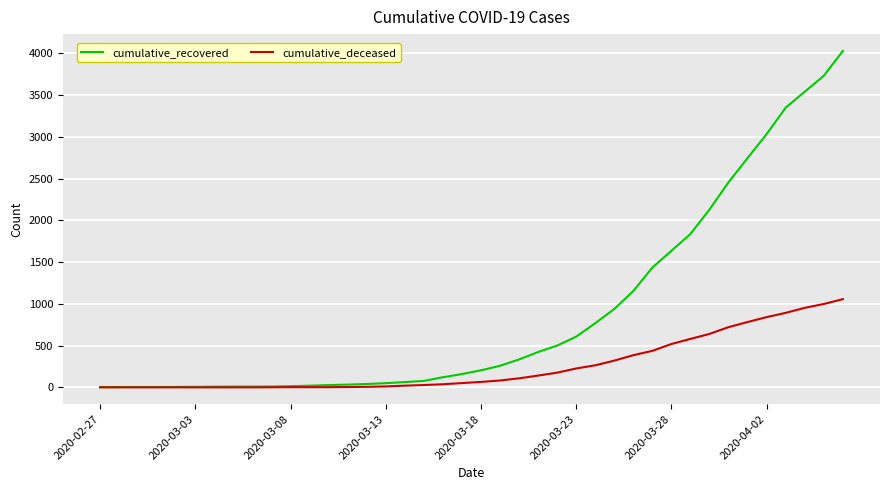

Rank the series by their average value, from highest to lowest.

cumulative_recovered, cumulative_deceased